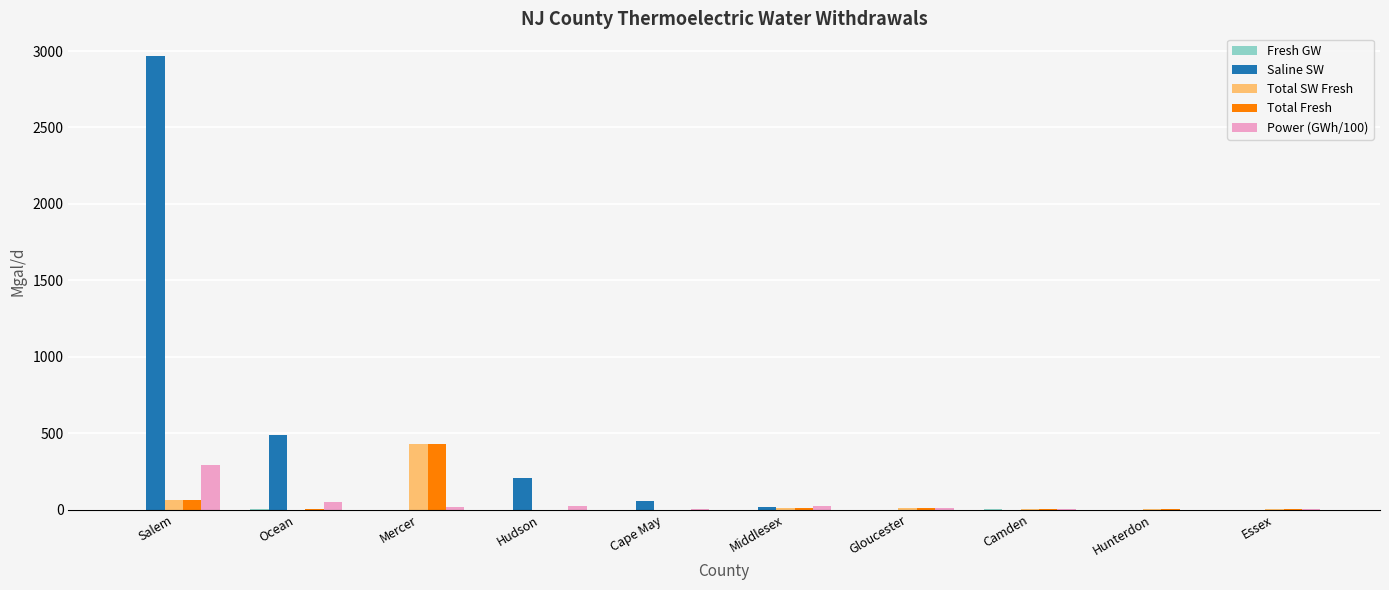

What is the maximum value for Power (GWh/100)?

294.3